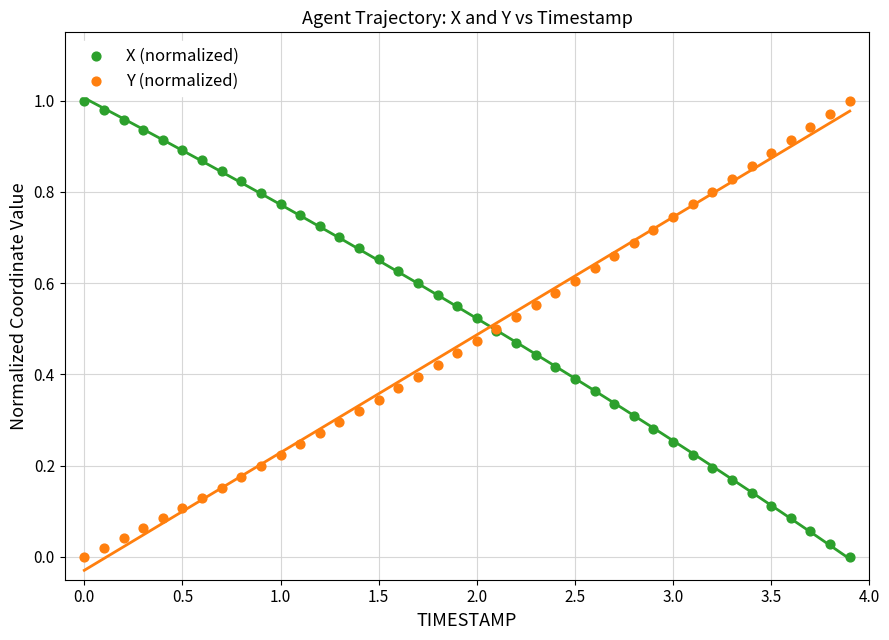

What is the X range (max minus min) for the scatter plot?

3.9